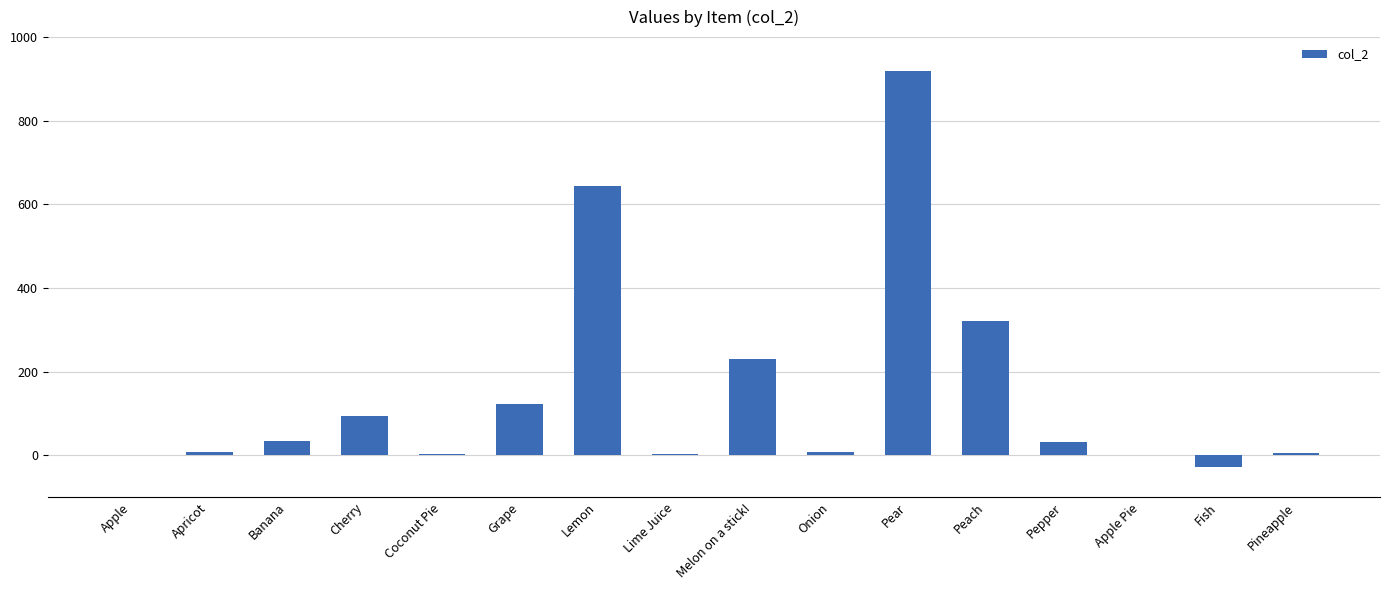

What is the greatest value displayed?

920.0